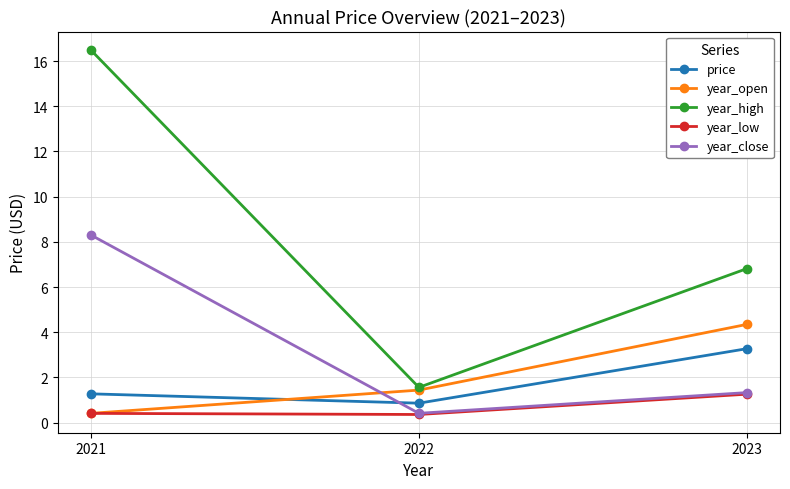

The year_open series shows 4.3 at 2023. True or false?

True